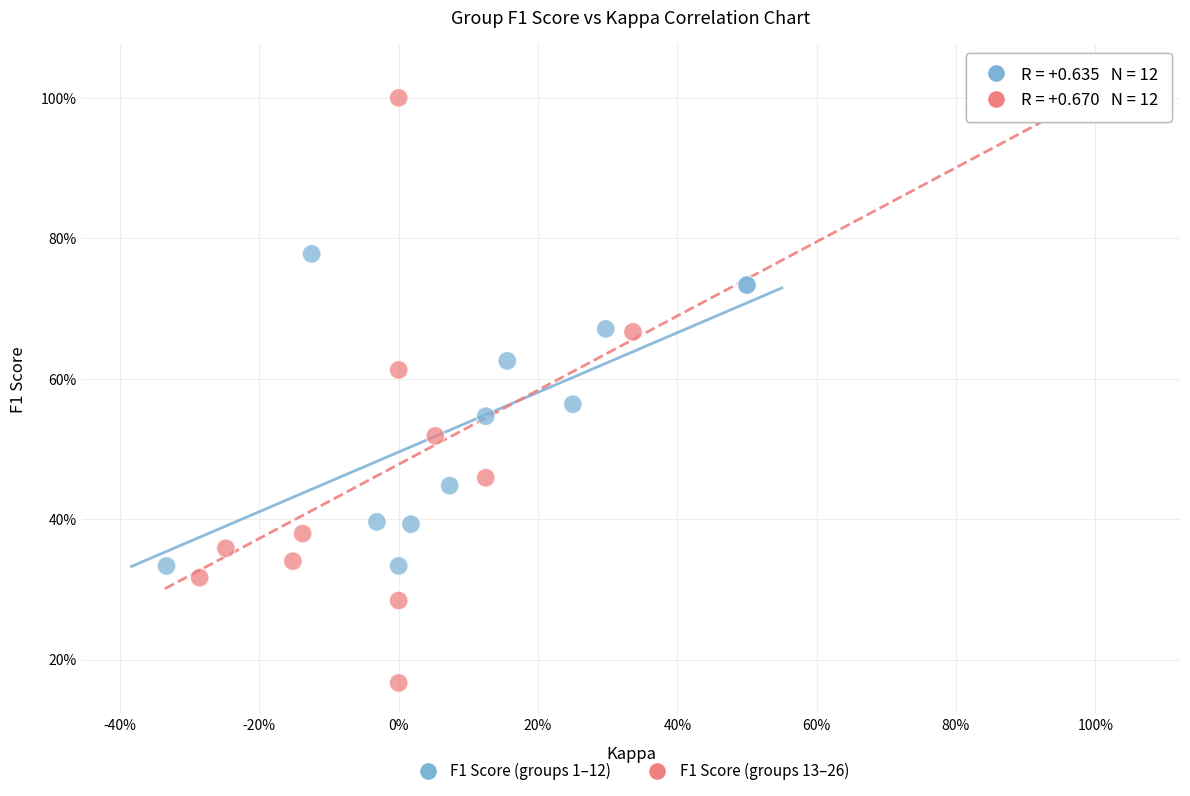

What are all the series names shown in the legend?

F1 Score (groups 1–12), F1 Score (groups 13–26)